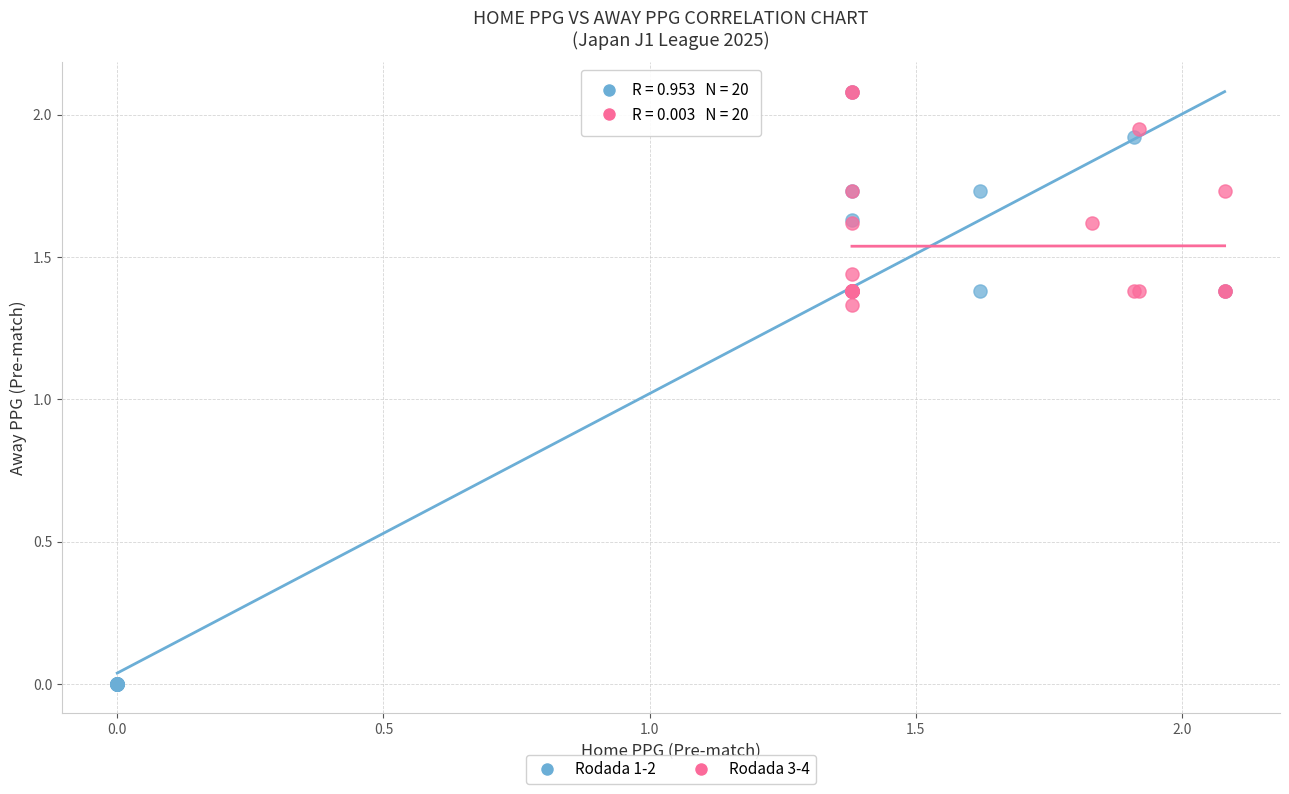

Which series contains the lowest Y value?

Rodada 1-2